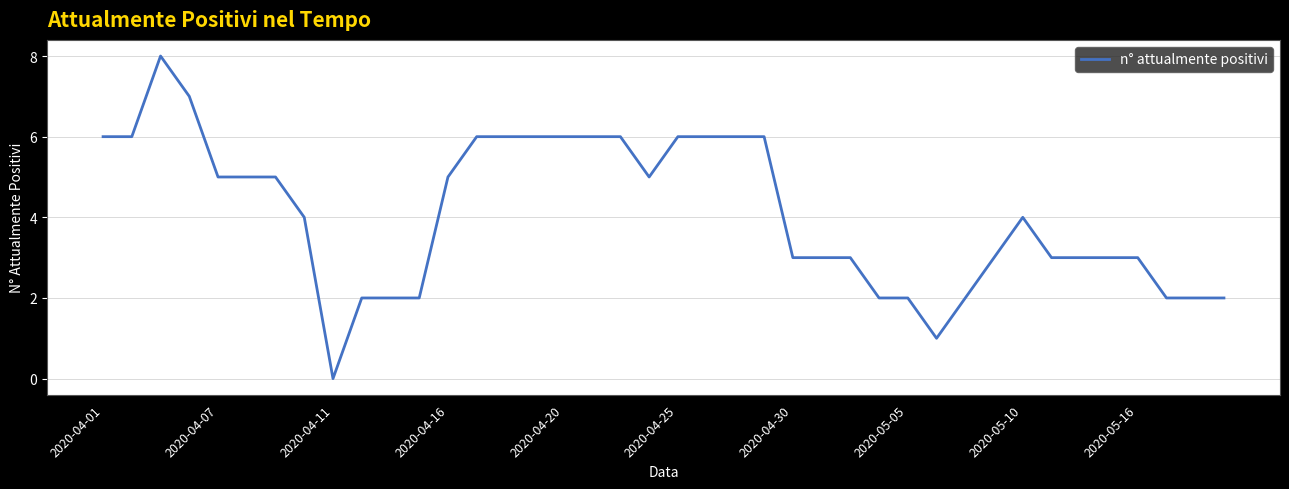

Does the chart have visible grid lines?

Yes